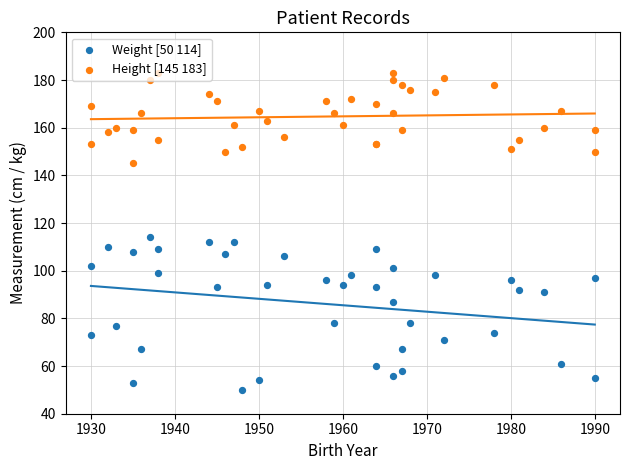

Which series contains the highest Y value?

Height [145 183]